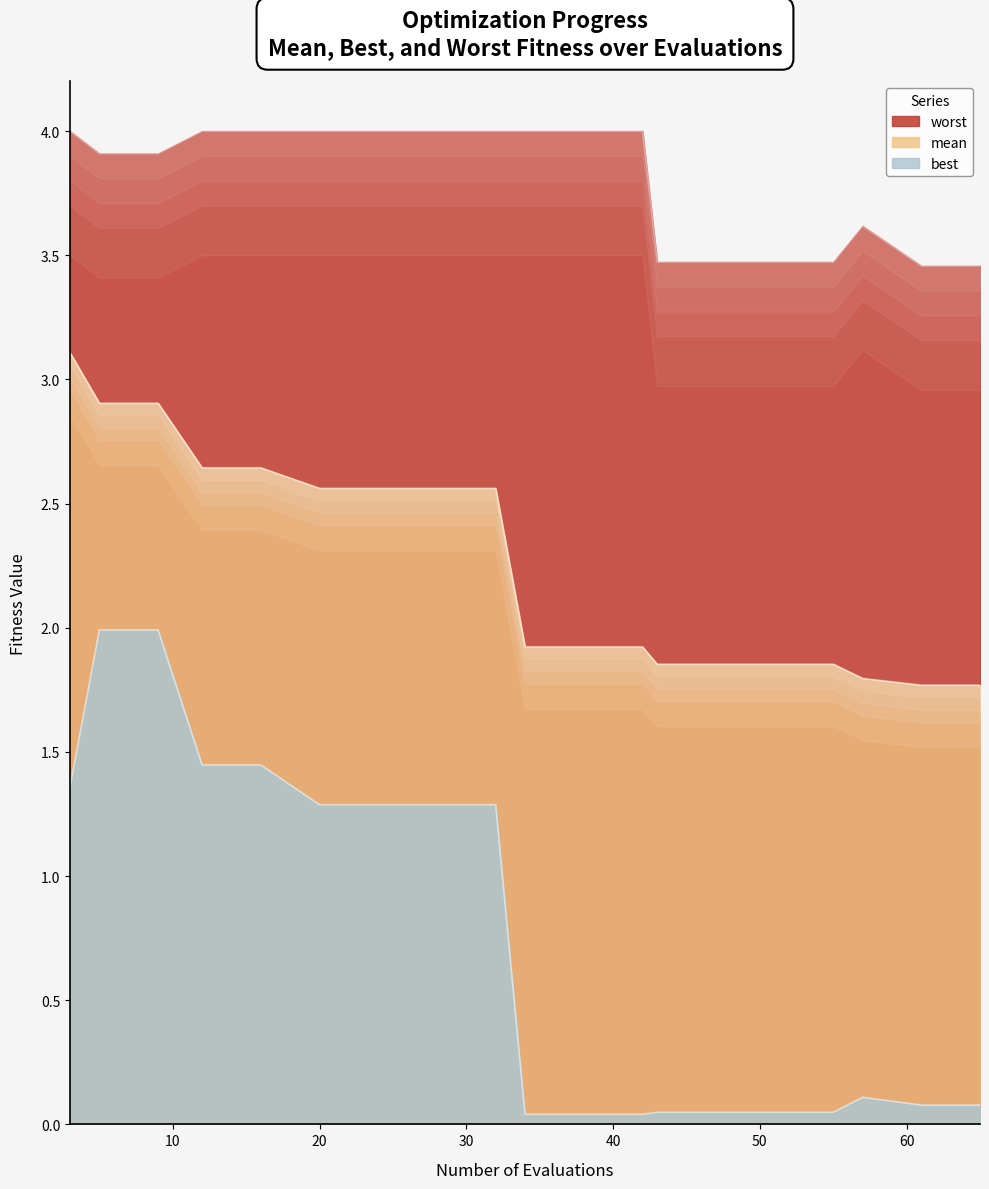

Does the chart have visible grid lines?

No